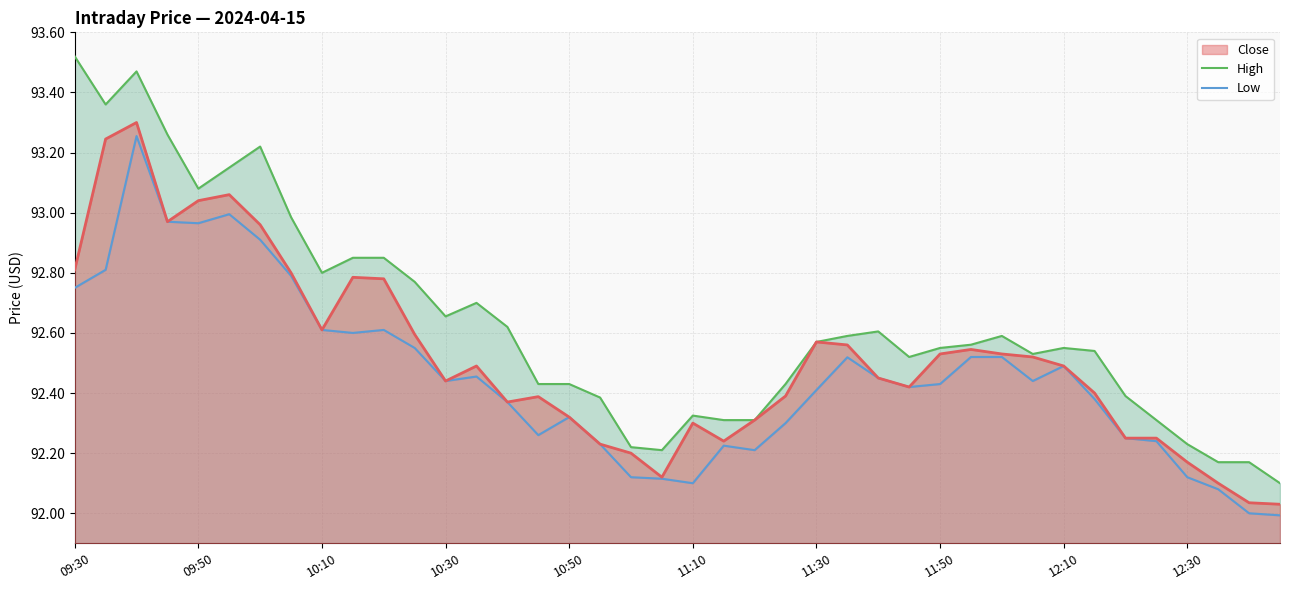

The value of Close at 10:50 is 155.6. True or false?

False